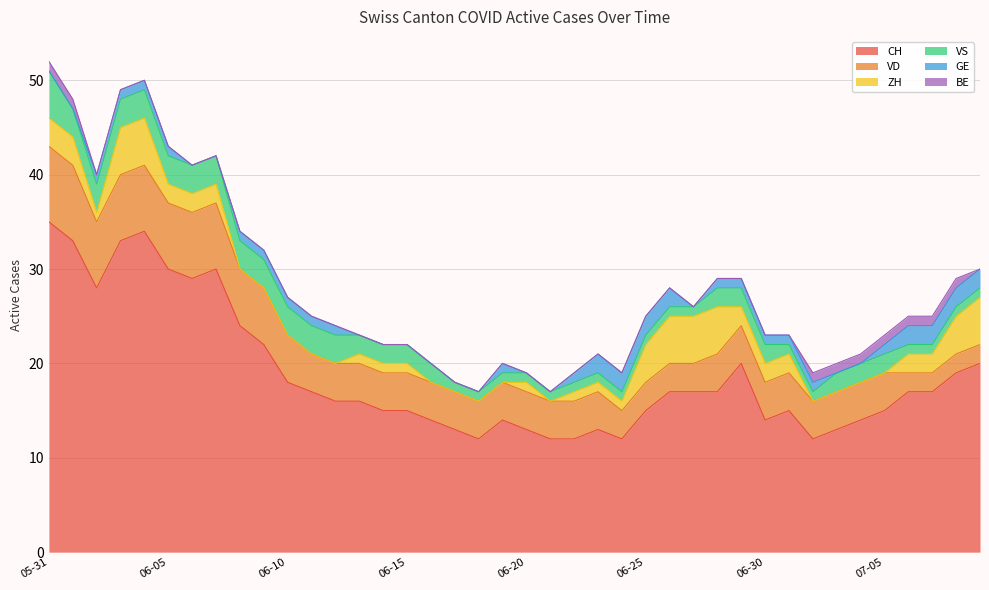

Between 2020-06-25 and 2020-07-03, which is larger?

2020-06-25